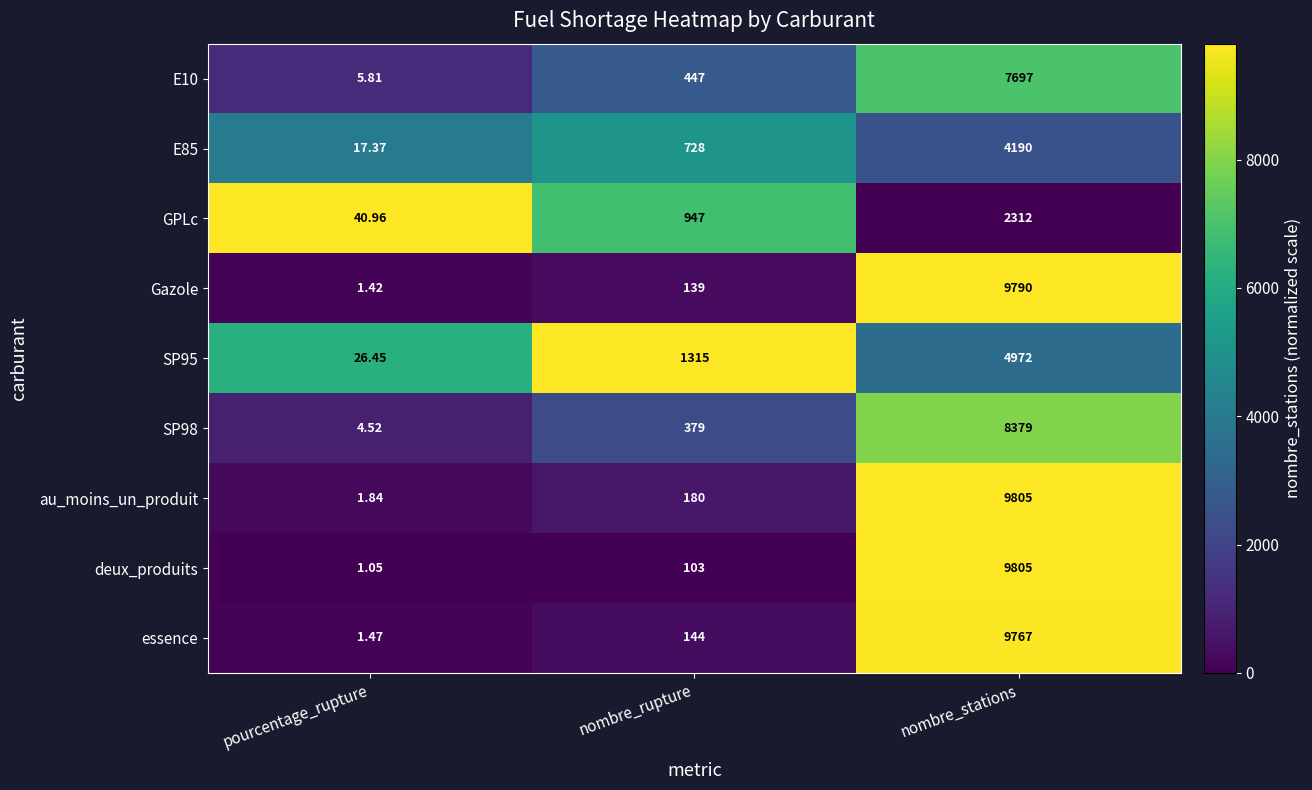

Where is deux_produits nearest to the value 4903?

nombre_rupture